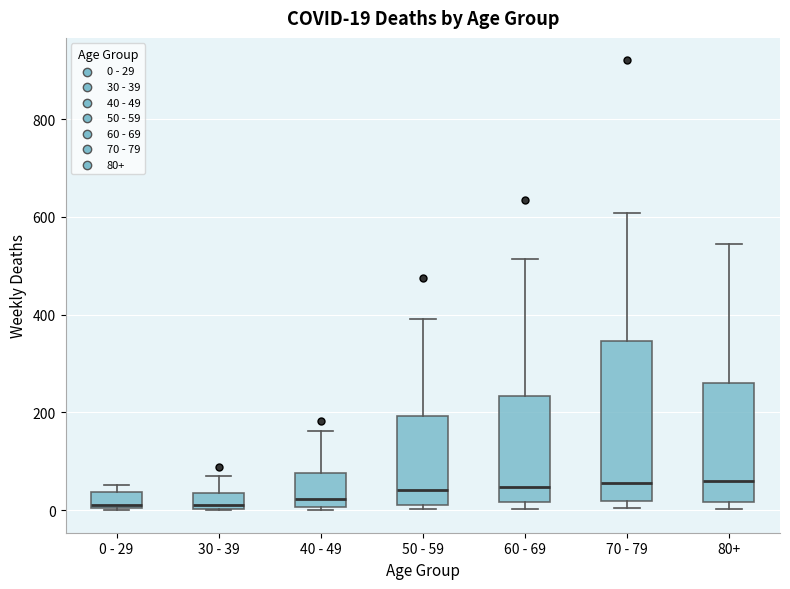

Which box is the tallest, from its lower edge to its upper edge?

70 - 79